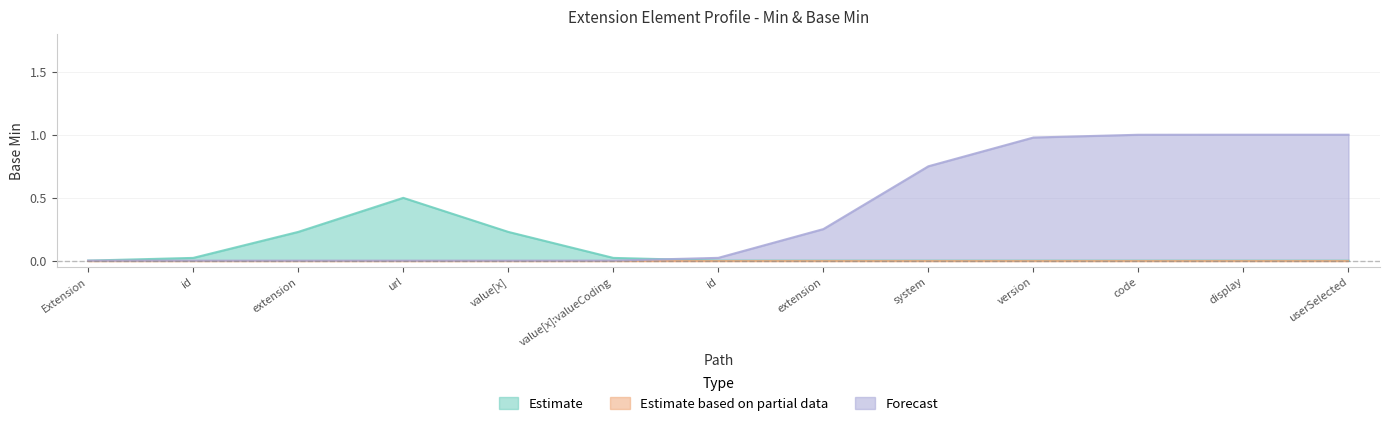

Which category has the lowest value in the Forecast series?

Extension